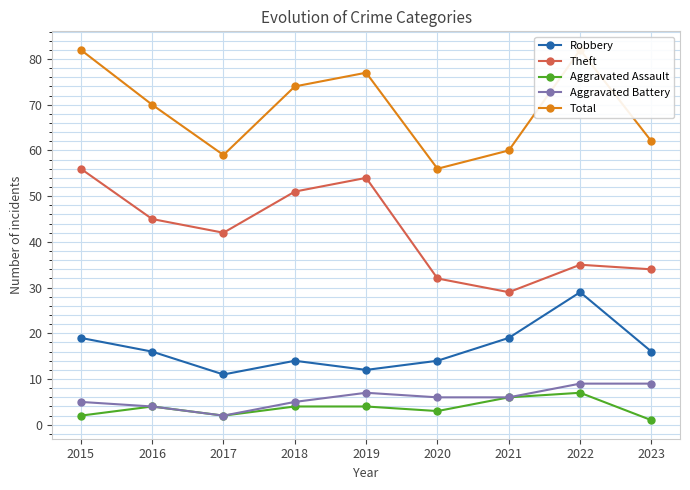

At how many categories does at least one series exceed 16?

9